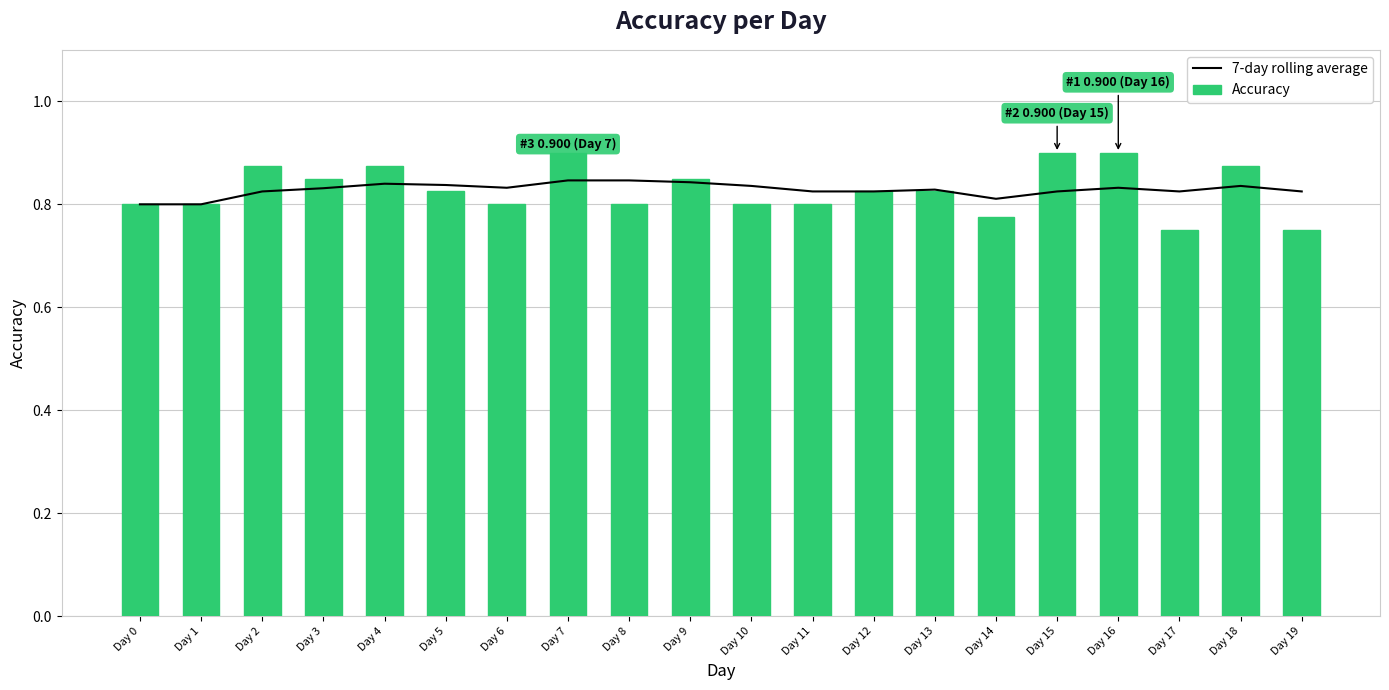

The value of 7-day rolling average at Day 16 is 0.8. True or false?

True